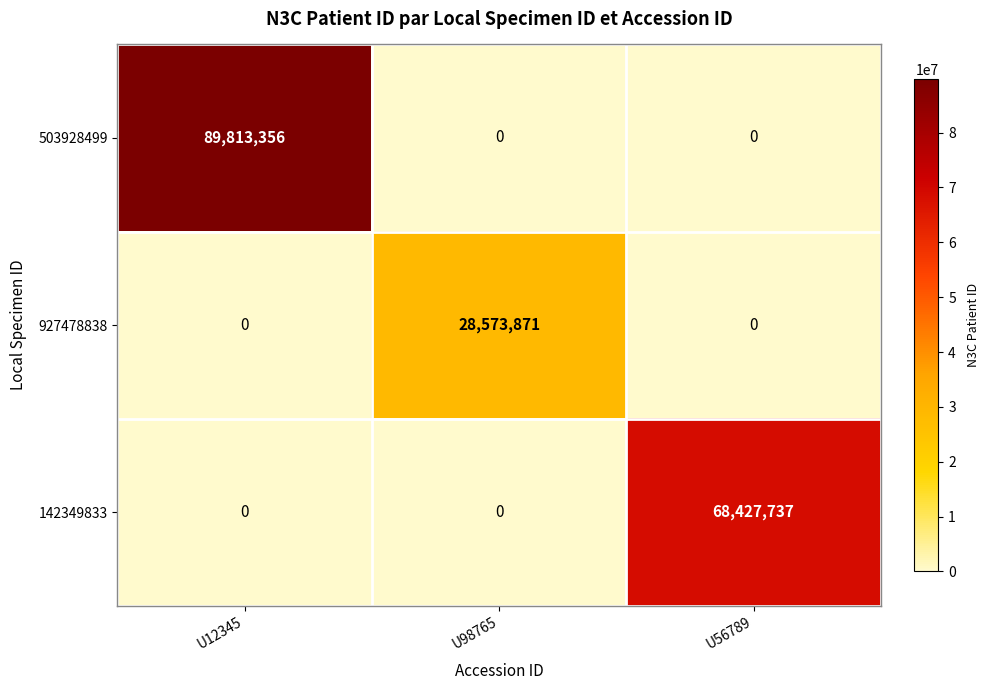

True or false: 142349833 has a value of 68427737 at U56789.

True